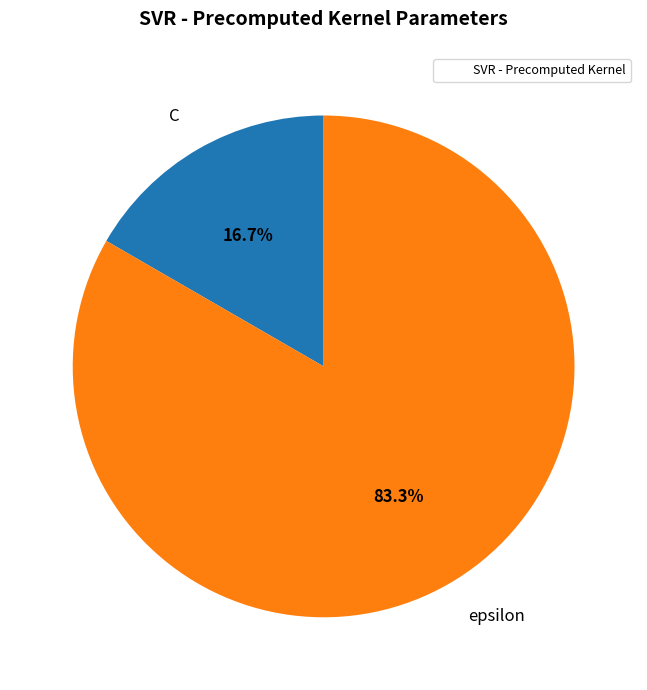

Which slice is the largest?

epsilon